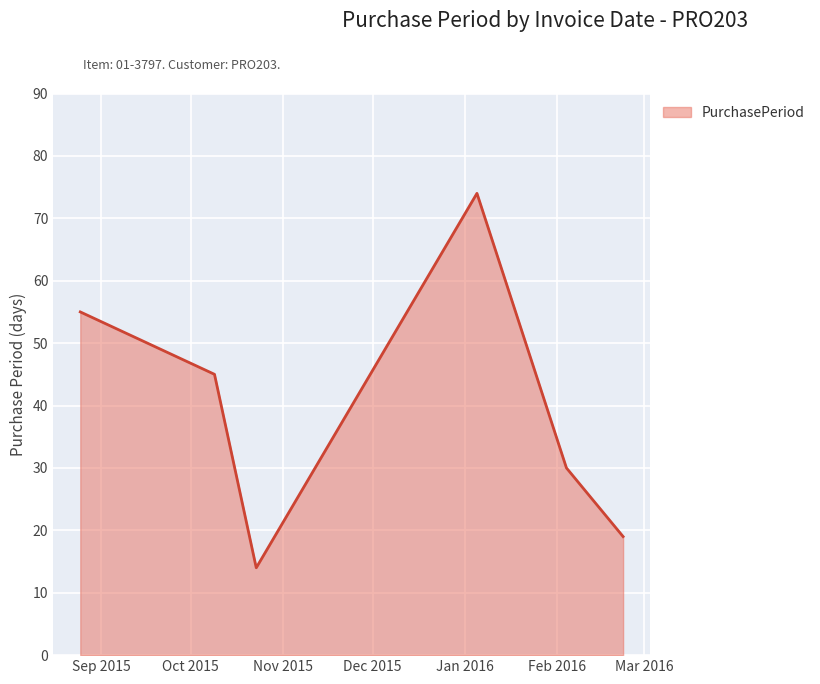

How many interior local valleys (lower than both neighbors) does the data have?

1